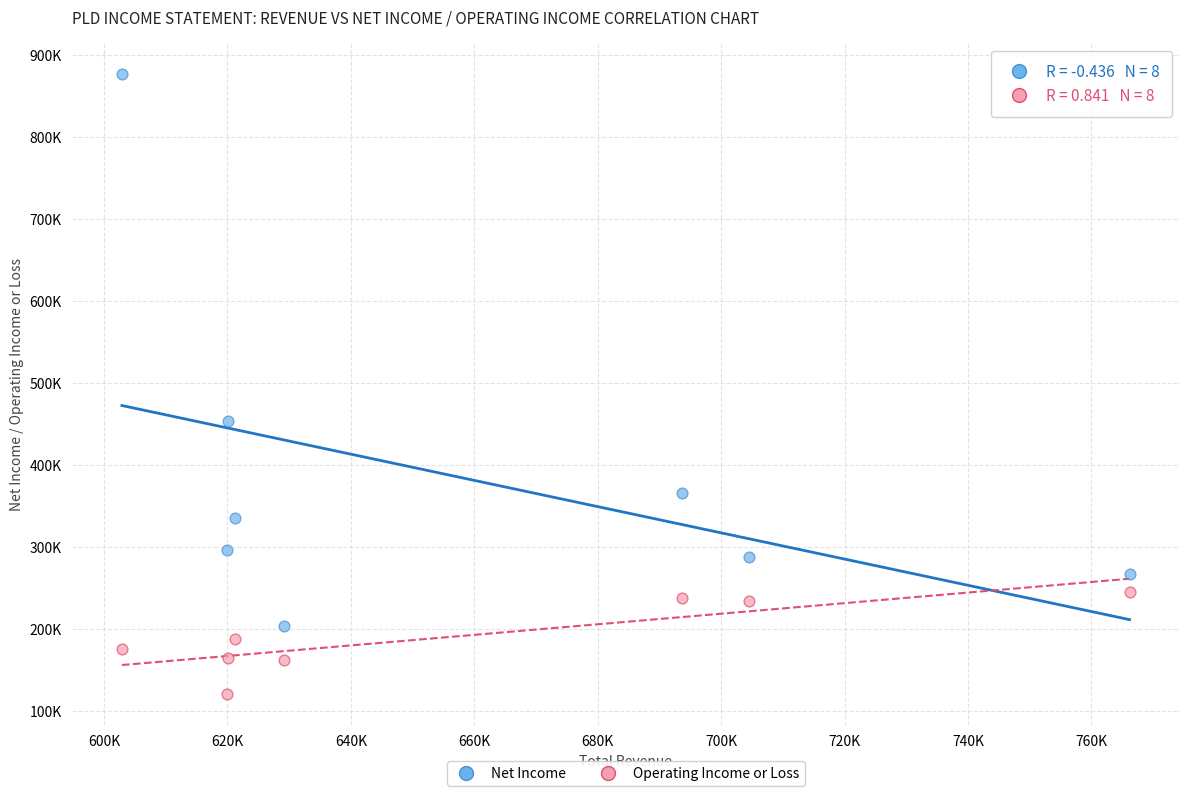

What are all the series names shown in the legend?

Net Income, Operating Income or Loss